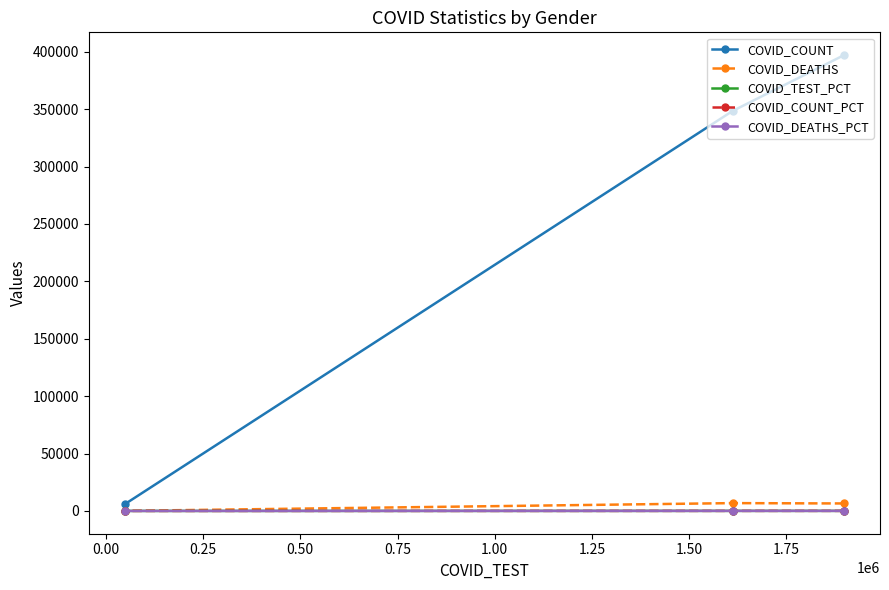

What are all the series names shown in the legend?

COVID_COUNT, COVID_DEATHS, COVID_TEST_PCT, COVID_COUNT_PCT, COVID_DEATHS_PCT